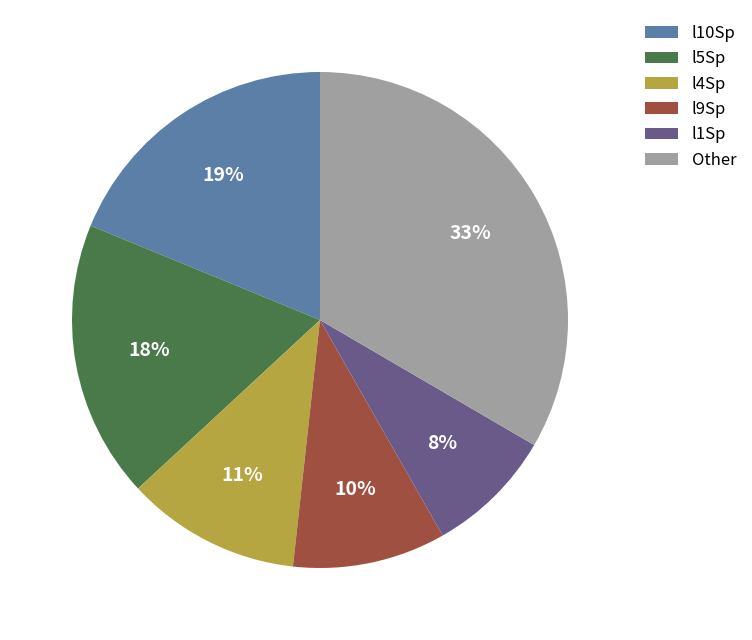

The l5Sp slice represents 6% of the pie. True or false?

False